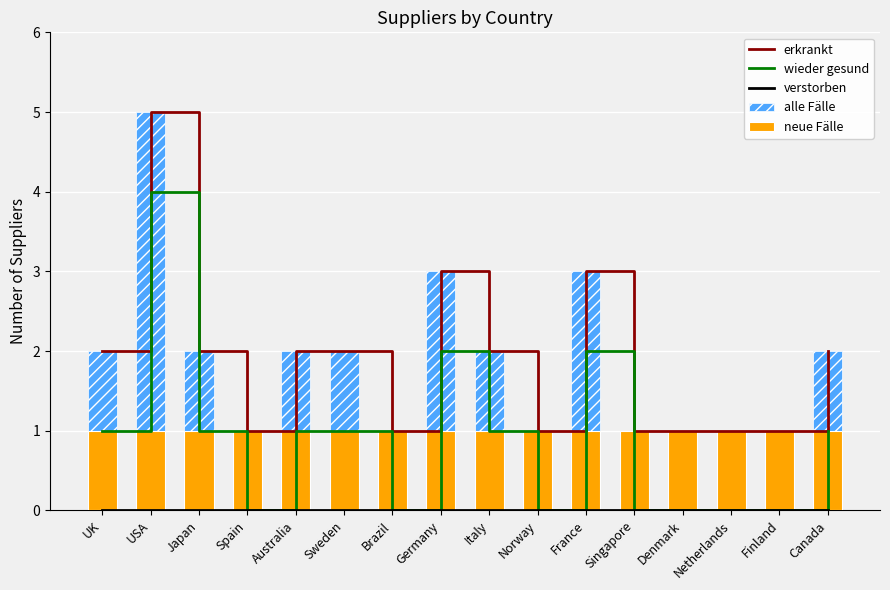

Is it true that alle Fälle equals 9 at USA?

False